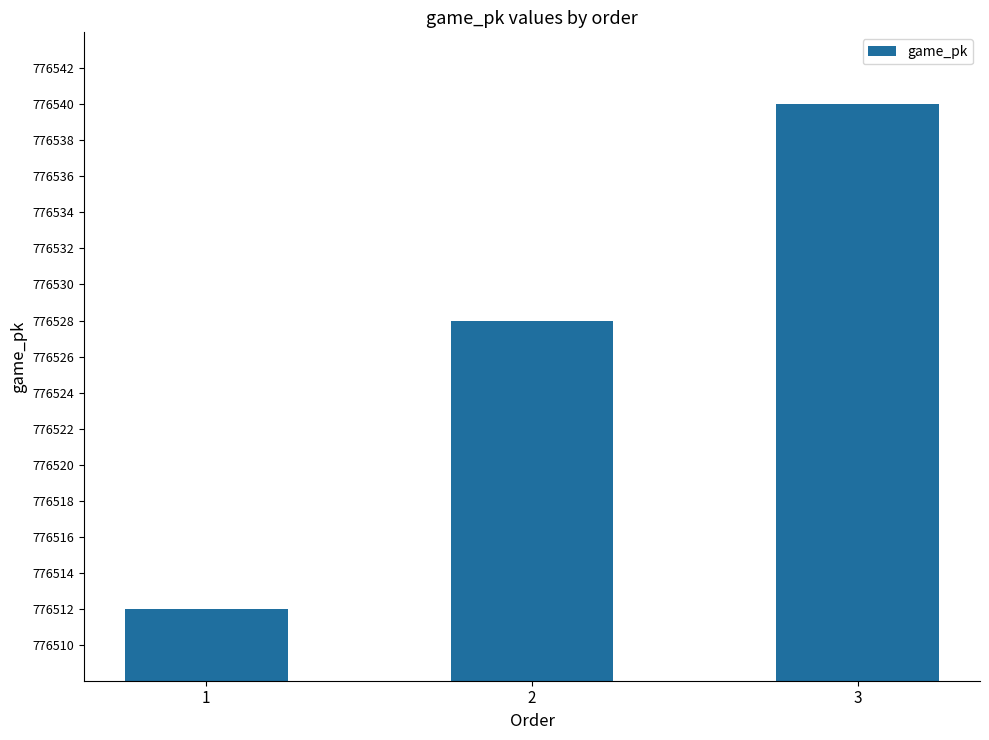

The value at 3 is 776540. True or false?

True